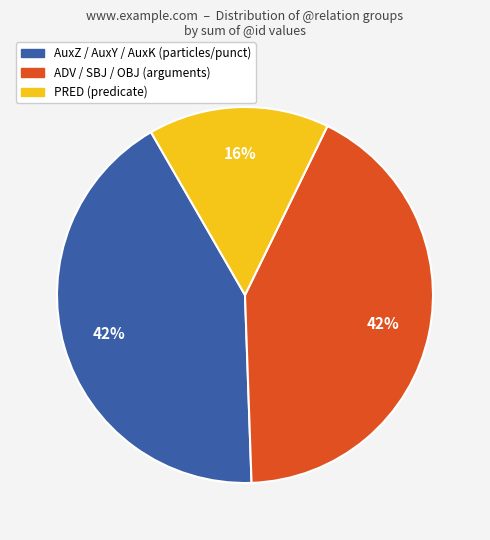

How many segments does this pie chart have?

3